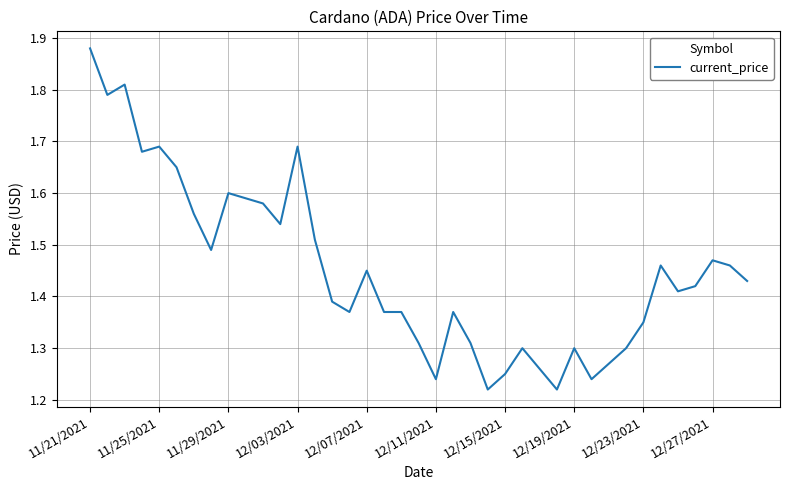

How many lines are shown in the chart?

1